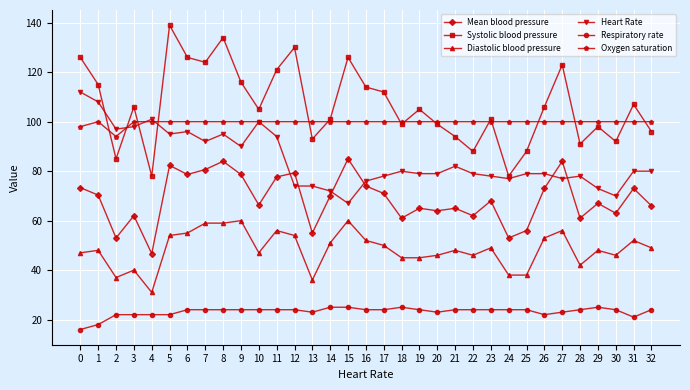

True or false: Diastolic blood pressure and Mean blood pressure intersect in this chart.

False